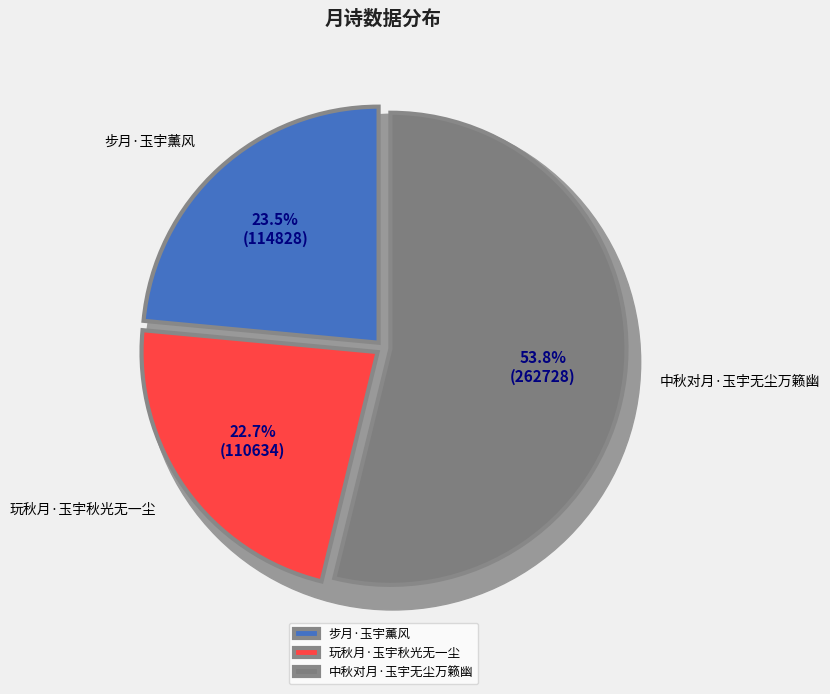

What is the ratio of the value at 玩秋月·玉宇秋光无一尘 to the value at 步月·玉宇薰风?

1.0